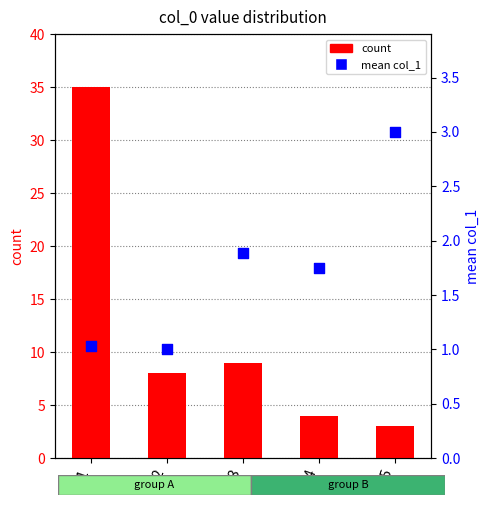

At how many categories does at least one series exceed 14?

1